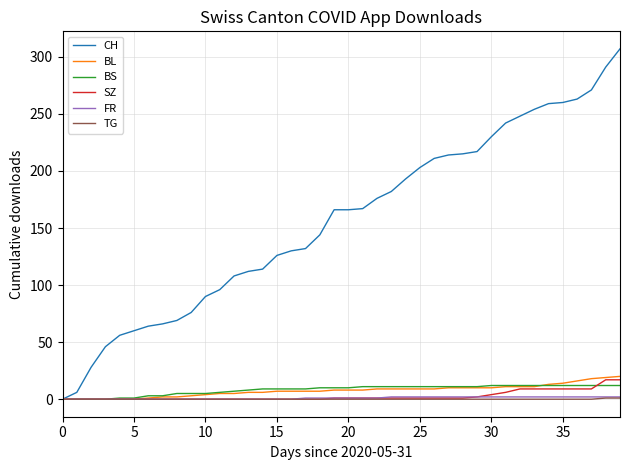

Which series has the widest spread of values?

CH